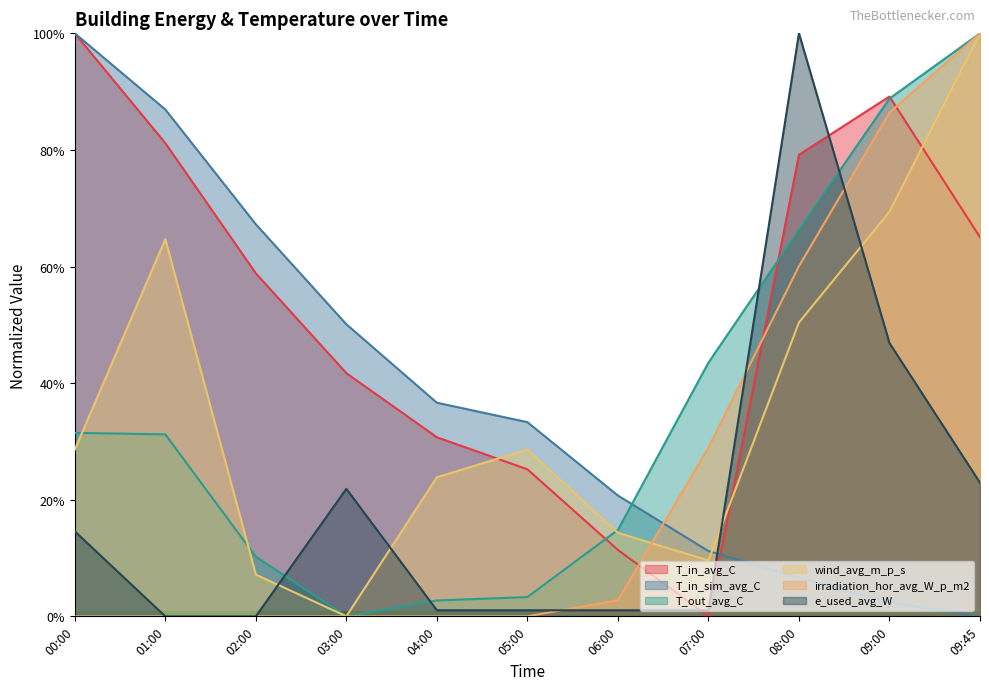

Reading left to right, list all the values displayed in this chart.

T_in_avg_C: 1.0	0.8	0.6	0.4	0.3	0.3	0.1	0.0	0.8	0.9	0.7
T_in_sim_avg_C: 1.0	0.9	0.7	0.5	0.4	0.3	0.2	0.1	0.1	0.0	0.0
T_out_avg_C: 0.3	0.3	0.1	0.0	0.0	0.0	0.1	0.4	0.7	0.9	1.0
wind_avg_m_p_s: 0.3	0.6	0.1	0.0	0.2	0.3	0.1	0.1	0.5	0.7	1.0
irradiation_hor_avg_W_p_m2: 0.0	0.0	0.0	0.0	0.0	0.0	0.0	0.3	0.6	0.9	1.0
e_used_avg_W: 0.1	0.0	0.0	0.2	0.0	0.0	0.0	0.0	1.0	0.5	0.2